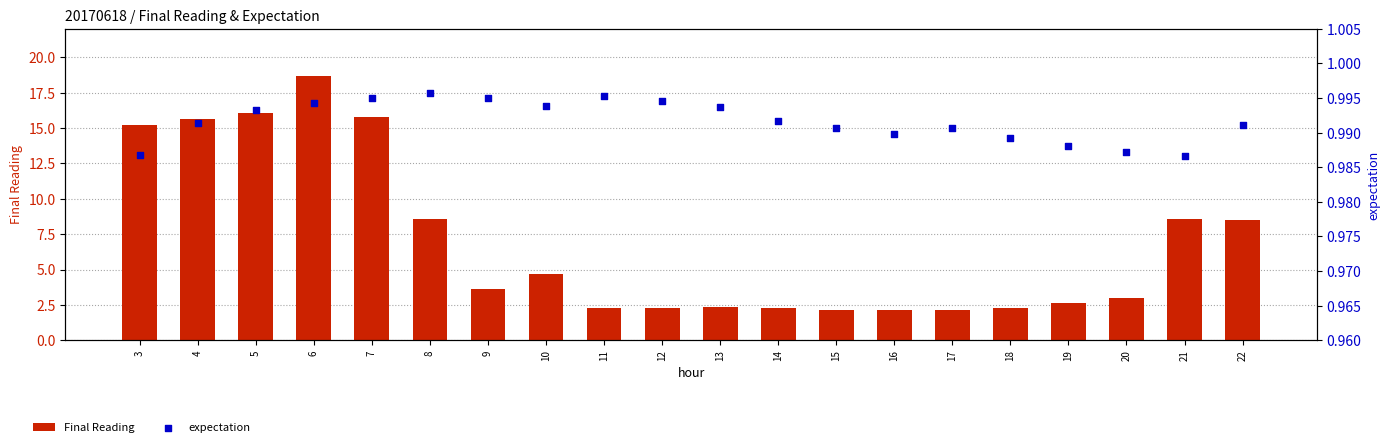

Which series contains the lowest Y value?

expectation